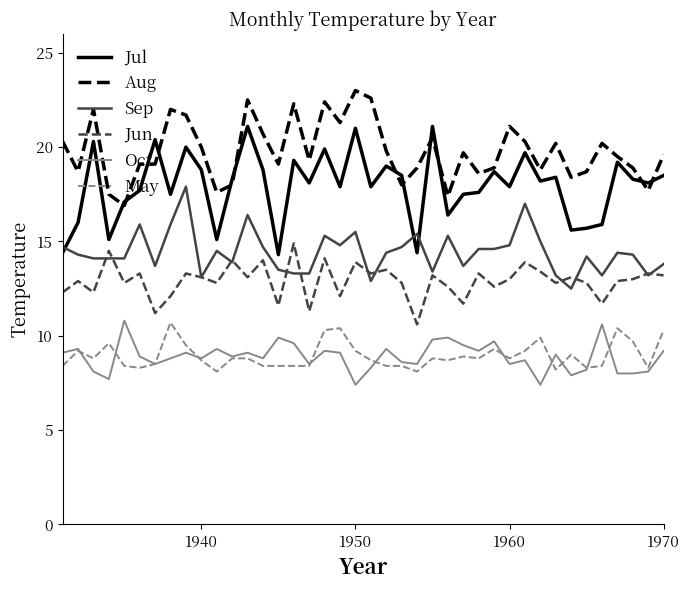

What is the lowest value of the Jul series?

14.3